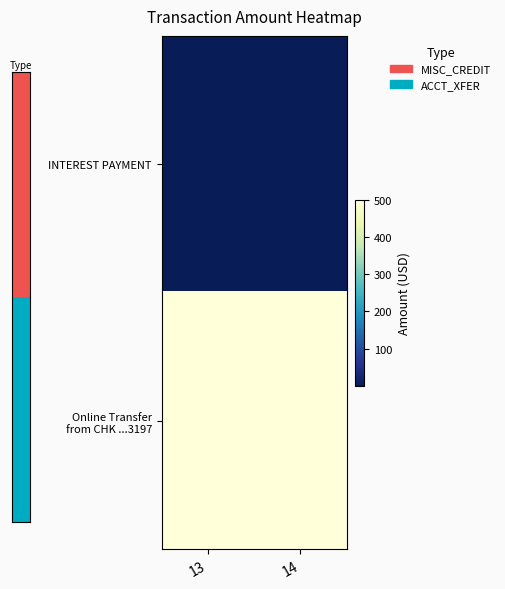

At how many categories does at least one series exceed 344?

2